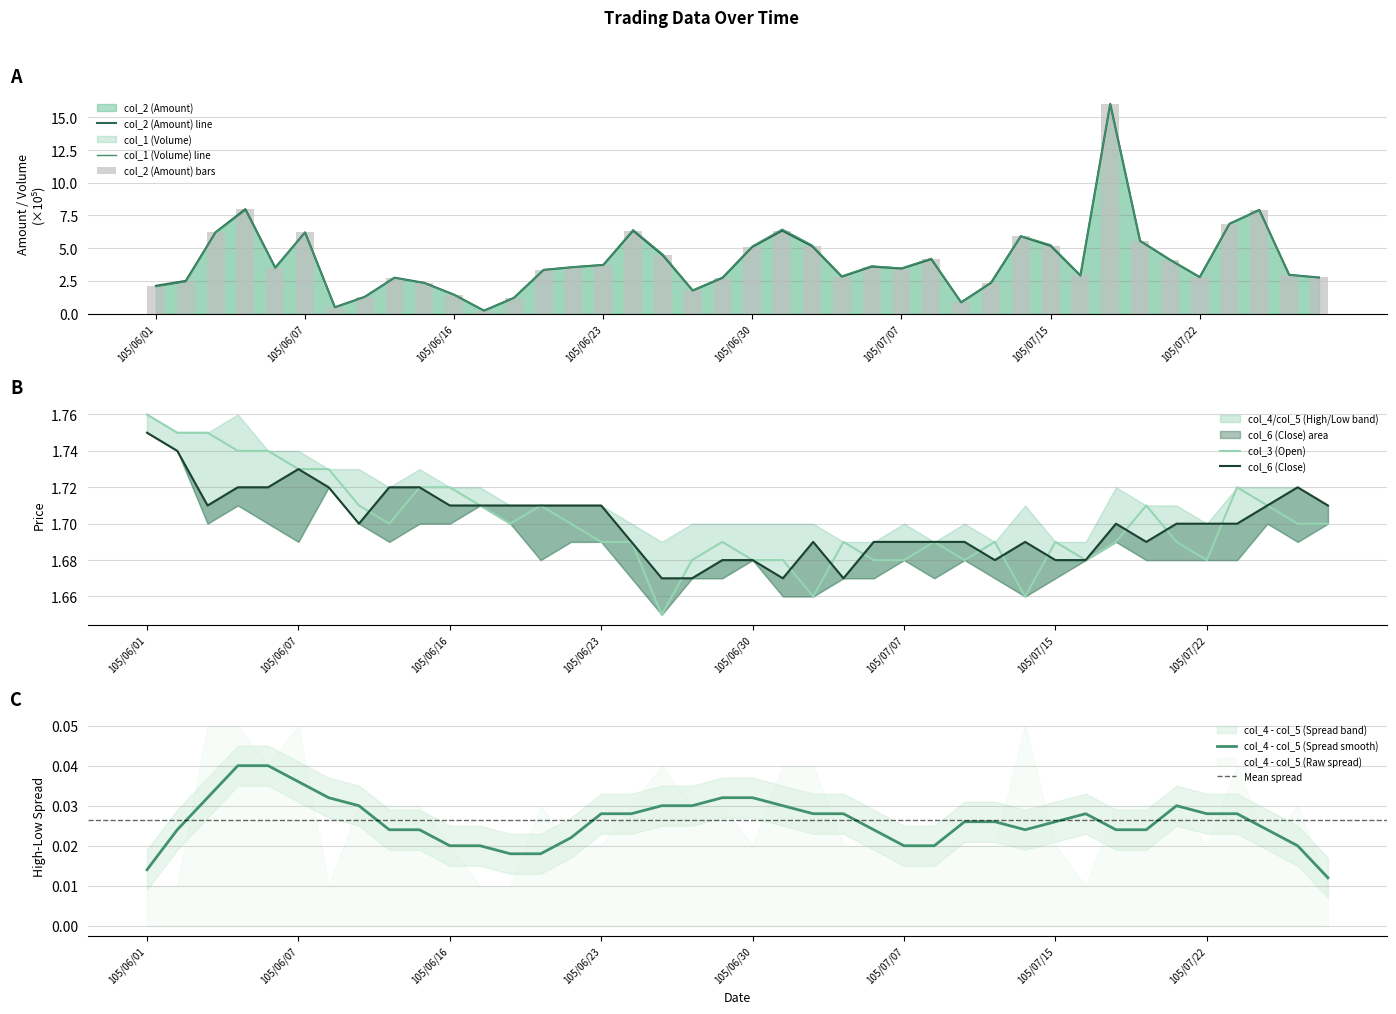

At 105/06/03, list the series in order from largest to smallest.

col_2 (Amount), col_1 (Volume), col_3 (Open), col_6 (Close)